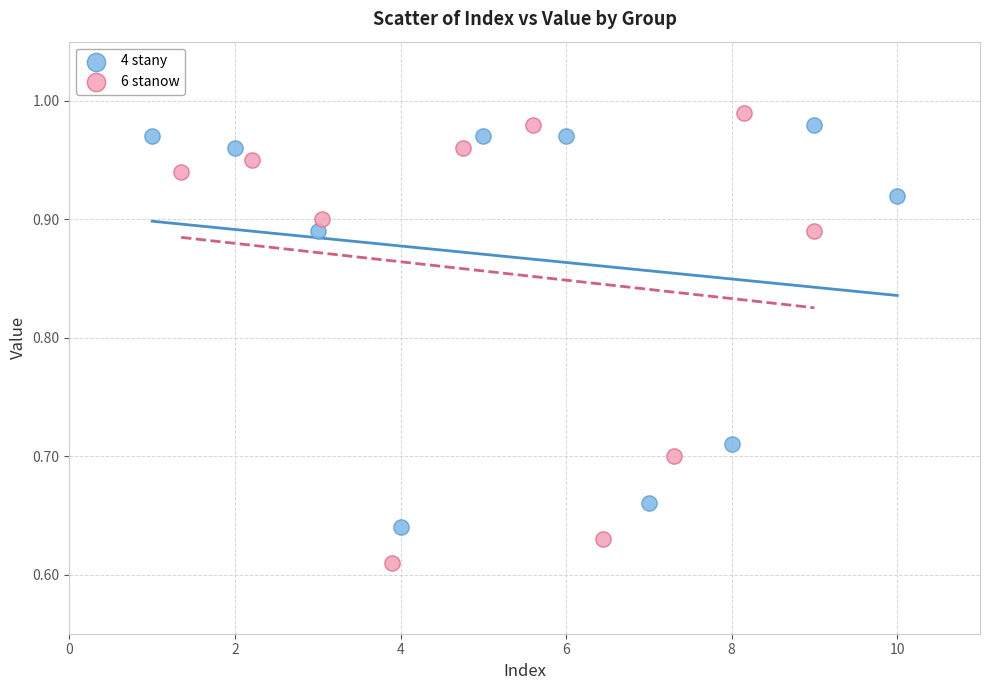

Which series contains the lowest Y value?

6 stanow